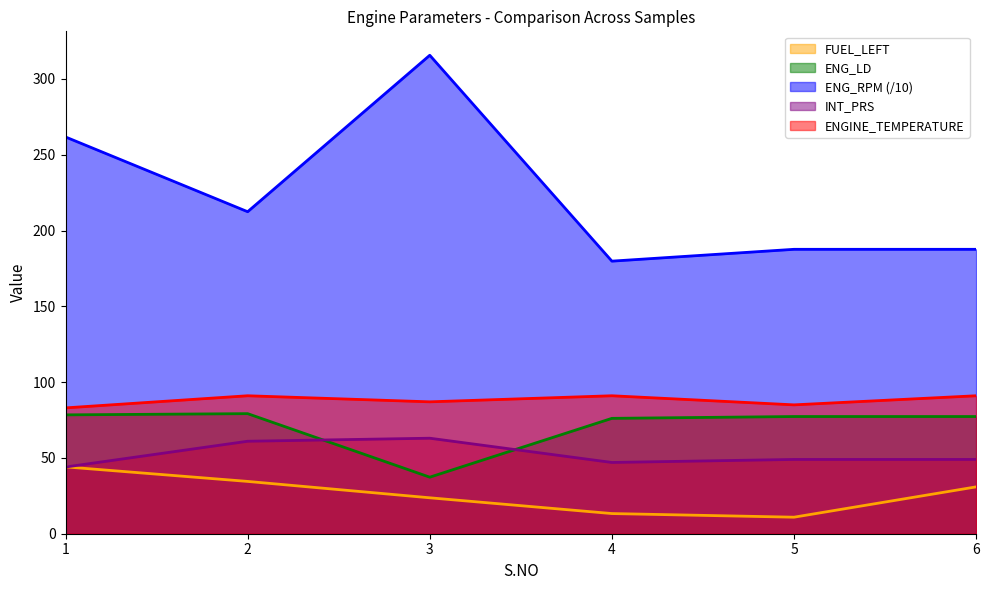

Rank the series by their maximum value, from lowest to highest.

FUEL_LEFT, INT_PRS, ENG_LD, ENGINE_TEMPERATURE, ENG_RPM (/10)